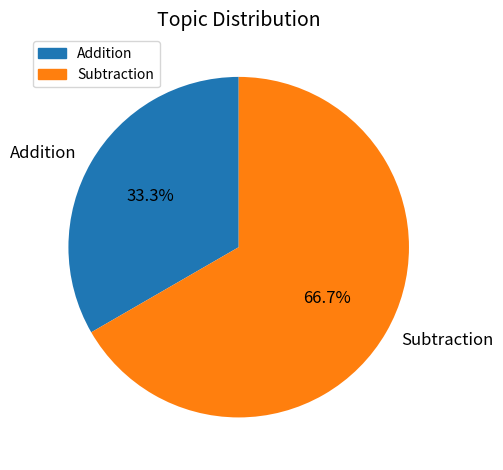

What is the majority slice?

Subtraction